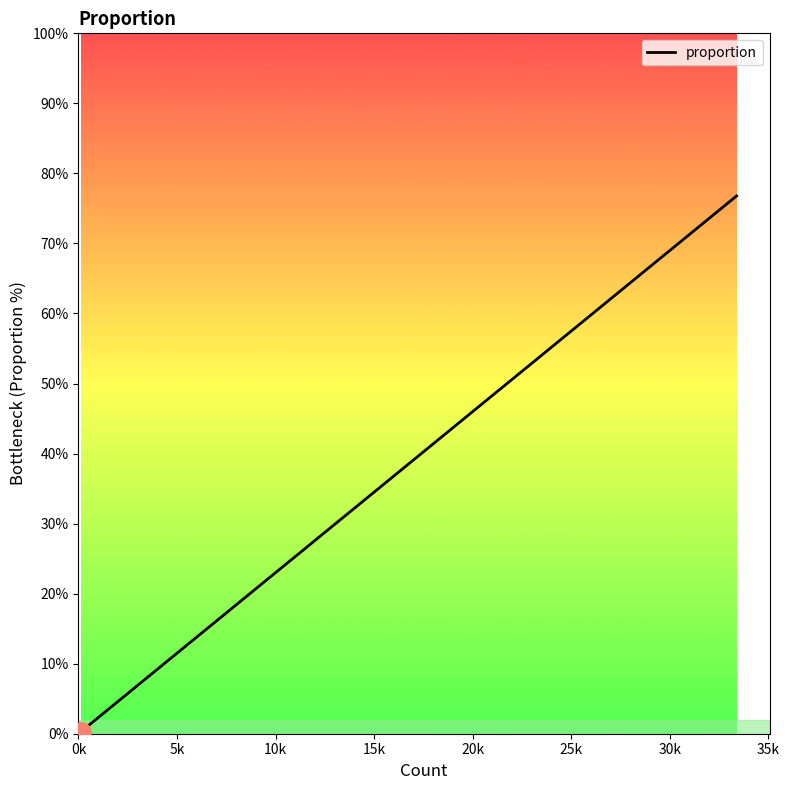

The chart shows a value of 1.6 at 15. True or false?

False